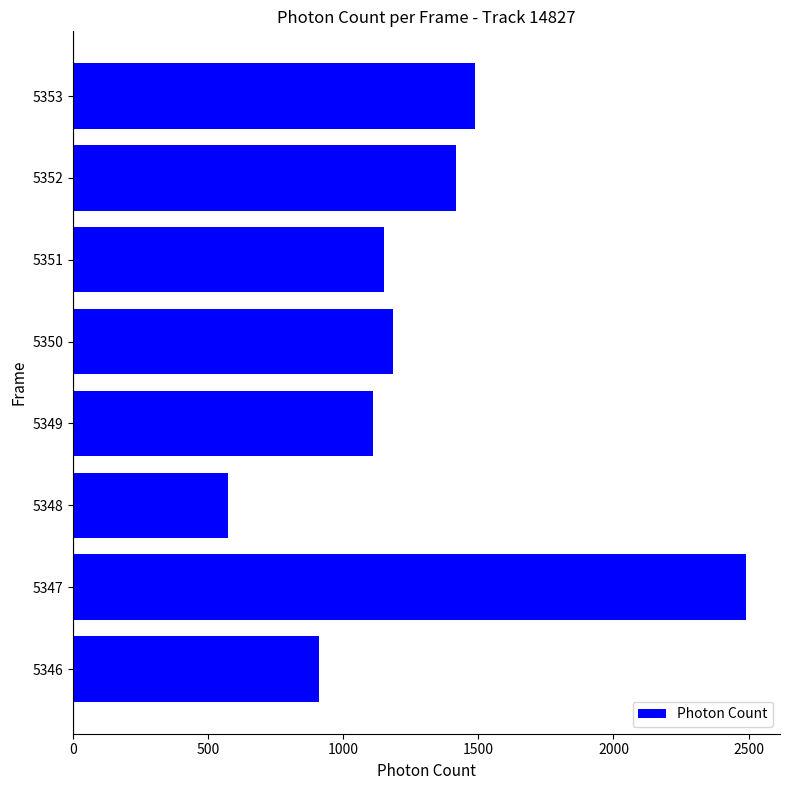

What is the approximate value at 5347?

2491.8